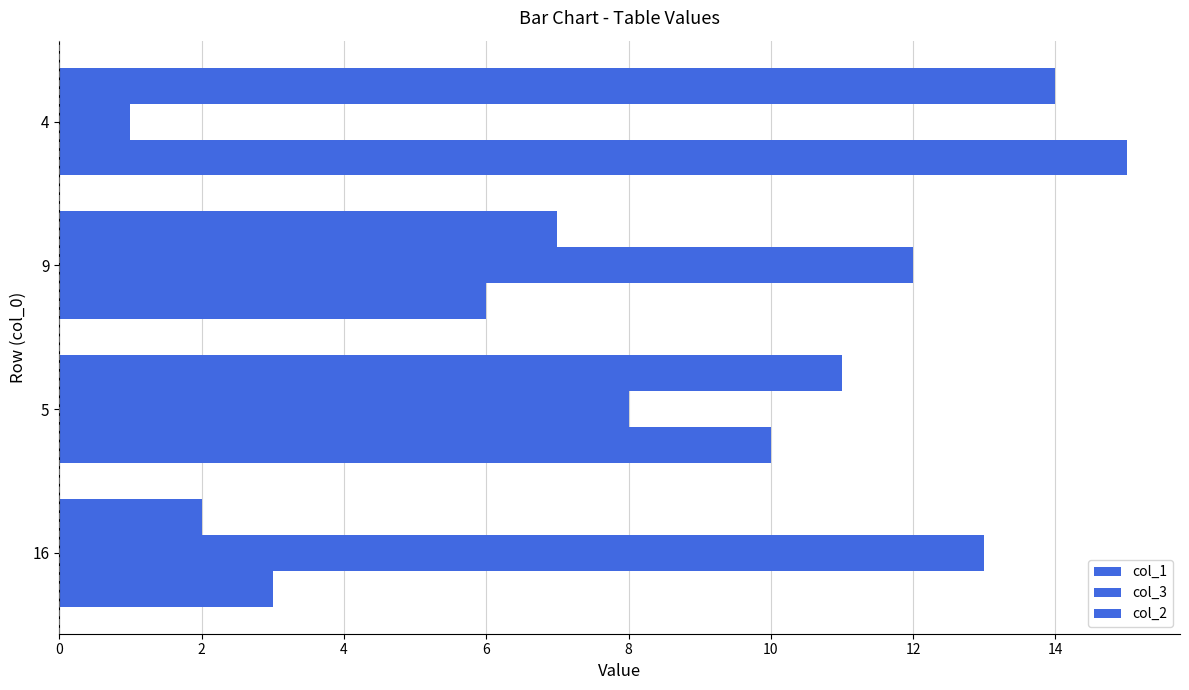

How many categories are shown in the chart?

4